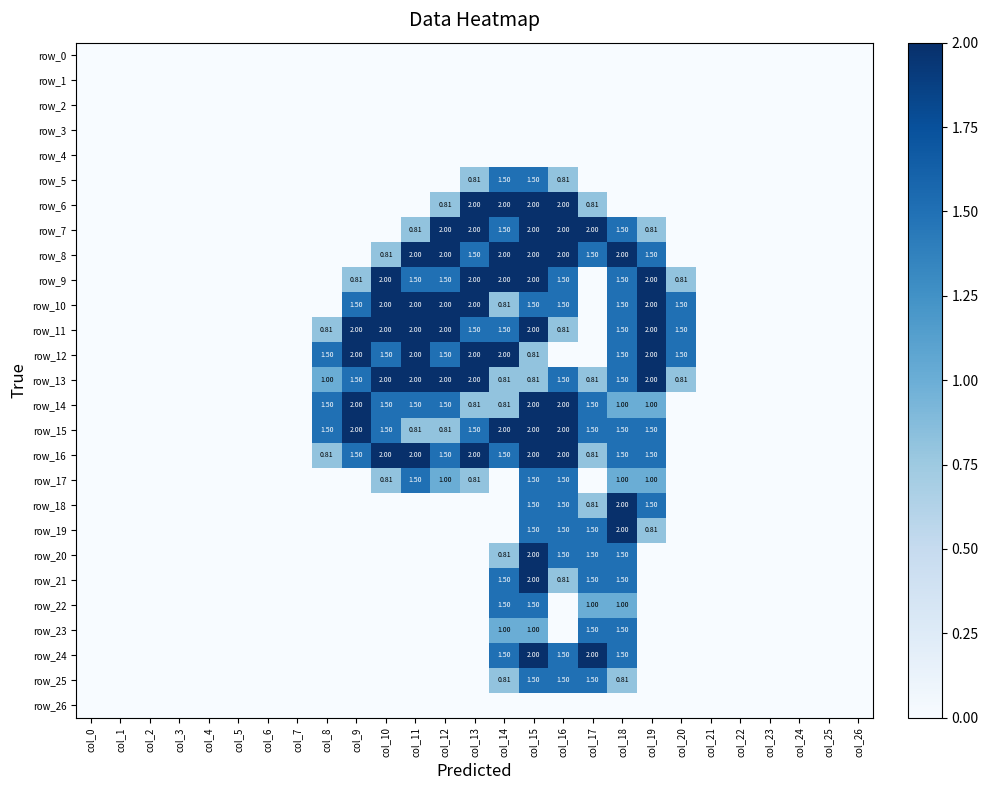

Reading right to left, what are all the values shown in this chart?

row_0: col_26=0.0	col_25=0.0	col_24=0.0	col_23=0.0	col_22=0.0	col_21=0.0	col_20=0.0	col_19=0.0	col_18=0.0	col_17=0.0	col_16=0.0	col_15=0.0	col_14=0.0	col_13=0.0	col_12=0.0	col_11=0.0	col_10=0.0	col_9=0.0	col_8=0.0	col_7=0.0	col_6=0.0	col_5=0.0	col_4=0.0	col_3=0.0	col_2=0.0	col_1=0.0	col_0=0.0
row_1: col_26=0.0	col_25=0.0	col_24=0.0	col_23=0.0	col_22=0.0	col_21=0.0	col_20=0.0	col_19=0.0	col_18=0.0	col_17=0.0	col_16=0.0	col_15=0.0	col_14=0.0	col_13=0.0	col_12=0.0	col_11=0.0	col_10=0.0	col_9=0.0	col_8=0.0	col_7=0.0	col_6=0.0	col_5=0.0	col_4=0.0	col_3=0.0	col_2=0.0	col_1=0.0	col_0=0.0
row_2: col_26=0.0	col_25=0.0	col_24=0.0	col_23=0.0	col_22=0.0	col_21=0.0	col_20=0.0	col_19=0.0	col_18=0.0	col_17=0.0	col_16=0.0	col_15=0.0	col_14=0.0	col_13=0.0	col_12=0.0	col_11=0.0	col_10=0.0	col_9=0.0	col_8=0.0	col_7=0.0	col_6=0.0	col_5=0.0	col_4=0.0	col_3=0.0	col_2=0.0	col_1=0.0	col_0=0.0
row_3: col_26=0.0	col_25=0.0	col_24=0.0	col_23=0.0	col_22=0.0	col_21=0.0	col_20=0.0	col_19=0.0	col_18=0.0	col_17=0.0	col_16=0.0	col_15=0.0	col_14=0.0	col_13=0.0	col_12=0.0	col_11=0.0	col_10=0.0	col_9=0.0	col_8=0.0	col_7=0.0	col_6=0.0	col_5=0.0	col_4=0.0	col_3=0.0	col_2=0.0	col_1=0.0	col_0=0.0
row_4: col_26=0.0	col_25=0.0	col_24=0.0	col_23=0.0	col_22=0.0	col_21=0.0	col_20=0.0	col_19=0.0	col_18=0.0	col_17=0.0	col_16=0.0	col_15=0.0	col_14=0.0	col_13=0.0	col_12=0.0	col_11=0.0	col_10=0.0	col_9=0.0	col_8=0.0	col_7=0.0	col_6=0.0	col_5=0.0	col_4=0.0	col_3=0.0	col_2=0.0	col_1=0.0	col_0=0.0
row_5: col_26=0.0	col_25=0.0	col_24=0.0	col_23=0.0	col_22=0.0	col_21=0.0	col_20=0.0	col_19=0.0	col_18=0.0	col_17=0.0	col_16=0.8	col_15=1.5	col_14=1.5	col_13=0.8	col_12=0.0	col_11=0.0	col_10=0.0	col_9=0.0	col_8=0.0	col_7=0.0	col_6=0.0	col_5=0.0	col_4=0.0	col_3=0.0	col_2=0.0	col_1=0.0	col_0=0.0
row_6: col_26=0.0	col_25=0.0	col_24=0.0	col_23=0.0	col_22=0.0	col_21=0.0	col_20=0.0	col_19=0.0	col_18=0.0	col_17=0.8	col_16=2.0	col_15=2.0	col_14=2.0	col_13=2.0	col_12=0.8	col_11=0.0	col_10=0.0	col_9=0.0	col_8=0.0	col_7=0.0	col_6=0.0	col_5=0.0	col_4=0.0	col_3=0.0	col_2=0.0	col_1=0.0	col_0=0.0
row_7: col_26=0.0	col_25=0.0	col_24=0.0	col_23=0.0	col_22=0.0	col_21=0.0	col_20=0.0	col_19=0.8	col_18=1.5	col_17=2.0	col_16=2.0	col_15=2.0	col_14=1.5	col_13=2.0	col_12=2.0	col_11=0.8	col_10=0.0	col_9=0.0	col_8=0.0	col_7=0.0	col_6=0.0	col_5=0.0	col_4=0.0	col_3=0.0	col_2=0.0	col_1=0.0	col_0=0.0
row_8: col_26=0.0	col_25=0.0	col_24=0.0	col_23=0.0	col_22=0.0	col_21=0.0	col_20=0.0	col_19=1.5	col_18=2.0	col_17=1.5	col_16=2.0	col_15=2.0	col_14=2.0	col_13=1.5	col_12=2.0	col_11=2.0	col_10=0.8	col_9=0.0	col_8=0.0	col_7=0.0	col_6=0.0	col_5=0.0	col_4=0.0	col_3=0.0	col_2=0.0	col_1=0.0	col_0=0.0
row_9: col_26=0.0	col_25=0.0	col_24=0.0	col_23=0.0	col_22=0.0	col_21=0.0	col_20=0.8	col_19=2.0	col_18=1.5	col_17=0.0	col_16=1.5	col_15=2.0	col_14=2.0	col_13=2.0	col_12=1.5	col_11=1.5	col_10=2.0	col_9=0.8	col_8=0.0	col_7=0.0	col_6=0.0	col_5=0.0	col_4=0.0	col_3=0.0	col_2=0.0	col_1=0.0	col_0=0.0
row_10: col_26=0.0	col_25=0.0	col_24=0.0	col_23=0.0	col_22=0.0	col_21=0.0	col_20=1.5	col_19=2.0	col_18=1.5	col_17=0.0	col_16=1.5	col_15=1.5	col_14=0.8	col_13=2.0	col_12=2.0	col_11=2.0	col_10=2.0	col_9=1.5	col_8=0.0	col_7=0.0	col_6=0.0	col_5=0.0	col_4=0.0	col_3=0.0	col_2=0.0	col_1=0.0	col_0=0.0
row_11: col_26=0.0	col_25=0.0	col_24=0.0	col_23=0.0	col_22=0.0	col_21=0.0	col_20=1.5	col_19=2.0	col_18=1.5	col_17=0.0	col_16=0.8	col_15=2.0	col_14=1.5	col_13=1.5	col_12=2.0	col_11=2.0	col_10=2.0	col_9=2.0	col_8=0.8	col_7=0.0	col_6=0.0	col_5=0.0	col_4=0.0	col_3=0.0	col_2=0.0	col_1=0.0	col_0=0.0
row_12: col_26=0.0	col_25=0.0	col_24=0.0	col_23=0.0	col_22=0.0	col_21=0.0	col_20=1.5	col_19=2.0	col_18=1.5	col_17=0.0	col_16=0.0	col_15=0.8	col_14=2.0	col_13=2.0	col_12=1.5	col_11=2.0	col_10=1.5	col_9=2.0	col_8=1.5	col_7=0.0	col_6=0.0	col_5=0.0	col_4=0.0	col_3=0.0	col_2=0.0	col_1=0.0	col_0=0.0
row_13: col_26=0.0	col_25=0.0	col_24=0.0	col_23=0.0	col_22=0.0	col_21=0.0	col_20=0.8	col_19=2.0	col_18=1.5	col_17=0.8	col_16=1.5	col_15=0.8	col_14=0.8	col_13=2.0	col_12=2.0	col_11=2.0	col_10=2.0	col_9=1.5	col_8=1.0	col_7=0.0	col_6=0.0	col_5=0.0	col_4=0.0	col_3=0.0	col_2=0.0	col_1=0.0	col_0=0.0
row_14: col_26=0.0	col_25=0.0	col_24=0.0	col_23=0.0	col_22=0.0	col_21=0.0	col_20=0.0	col_19=1.0	col_18=1.0	col_17=1.5	col_16=2.0	col_15=2.0	col_14=0.8	col_13=0.8	col_12=1.5	col_11=1.5	col_10=1.5	col_9=2.0	col_8=1.5	col_7=0.0	col_6=0.0	col_5=0.0	col_4=0.0	col_3=0.0	col_2=0.0	col_1=0.0	col_0=0.0
row_15: col_26=0.0	col_25=0.0	col_24=0.0	col_23=0.0	col_22=0.0	col_21=0.0	col_20=0.0	col_19=1.5	col_18=1.5	col_17=1.5	col_16=2.0	col_15=2.0	col_14=2.0	col_13=1.5	col_12=0.8	col_11=0.8	col_10=1.5	col_9=2.0	col_8=1.5	col_7=0.0	col_6=0.0	col_5=0.0	col_4=0.0	col_3=0.0	col_2=0.0	col_1=0.0	col_0=0.0
row_16: col_26=0.0	col_25=0.0	col_24=0.0	col_23=0.0	col_22=0.0	col_21=0.0	col_20=0.0	col_19=1.5	col_18=1.5	col_17=0.8	col_16=2.0	col_15=2.0	col_14=1.5	col_13=2.0	col_12=1.5	col_11=2.0	col_10=2.0	col_9=1.5	col_8=0.8	col_7=0.0	col_6=0.0	col_5=0.0	col_4=0.0	col_3=0.0	col_2=0.0	col_1=0.0	col_0=0.0
row_17: col_26=0.0	col_25=0.0	col_24=0.0	col_23=0.0	col_22=0.0	col_21=0.0	col_20=0.0	col_19=1.0	col_18=1.0	col_17=0.0	col_16=1.5	col_15=1.5	col_14=0.0	col_13=0.8	col_12=1.0	col_11=1.5	col_10=0.8	col_9=0.0	col_8=0.0	col_7=0.0	col_6=0.0	col_5=0.0	col_4=0.0	col_3=0.0	col_2=0.0	col_1=0.0	col_0=0.0
row_18: col_26=0.0	col_25=0.0	col_24=0.0	col_23=0.0	col_22=0.0	col_21=0.0	col_20=0.0	col_19=1.5	col_18=2.0	col_17=0.8	col_16=1.5	col_15=1.5	col_14=0.0	col_13=0.0	col_12=0.0	col_11=0.0	col_10=0.0	col_9=0.0	col_8=0.0	col_7=0.0	col_6=0.0	col_5=0.0	col_4=0.0	col_3=0.0	col_2=0.0	col_1=0.0	col_0=0.0
row_19: col_26=0.0	col_25=0.0	col_24=0.0	col_23=0.0	col_22=0.0	col_21=0.0	col_20=0.0	col_19=0.8	col_18=2.0	col_17=1.5	col_16=1.5	col_15=1.5	col_14=0.0	col_13=0.0	col_12=0.0	col_11=0.0	col_10=0.0	col_9=0.0	col_8=0.0	col_7=0.0	col_6=0.0	col_5=0.0	col_4=0.0	col_3=0.0	col_2=0.0	col_1=0.0	col_0=0.0
row_20: col_26=0.0	col_25=0.0	col_24=0.0	col_23=0.0	col_22=0.0	col_21=0.0	col_20=0.0	col_19=0.0	col_18=1.5	col_17=1.5	col_16=1.5	col_15=2.0	col_14=0.8	col_13=0.0	col_12=0.0	col_11=0.0	col_10=0.0	col_9=0.0	col_8=0.0	col_7=0.0	col_6=0.0	col_5=0.0	col_4=0.0	col_3=0.0	col_2=0.0	col_1=0.0	col_0=0.0
row_21: col_26=0.0	col_25=0.0	col_24=0.0	col_23=0.0	col_22=0.0	col_21=0.0	col_20=0.0	col_19=0.0	col_18=1.5	col_17=1.5	col_16=0.8	col_15=2.0	col_14=1.5	col_13=0.0	col_12=0.0	col_11=0.0	col_10=0.0	col_9=0.0	col_8=0.0	col_7=0.0	col_6=0.0	col_5=0.0	col_4=0.0	col_3=0.0	col_2=0.0	col_1=0.0	col_0=0.0
row_22: col_26=0.0	col_25=0.0	col_24=0.0	col_23=0.0	col_22=0.0	col_21=0.0	col_20=0.0	col_19=0.0	col_18=1.0	col_17=1.0	col_16=0.0	col_15=1.5	col_14=1.5	col_13=0.0	col_12=0.0	col_11=0.0	col_10=0.0	col_9=0.0	col_8=0.0	col_7=0.0	col_6=0.0	col_5=0.0	col_4=0.0	col_3=0.0	col_2=0.0	col_1=0.0	col_0=0.0
row_23: col_26=0.0	col_25=0.0	col_24=0.0	col_23=0.0	col_22=0.0	col_21=0.0	col_20=0.0	col_19=0.0	col_18=1.5	col_17=1.5	col_16=0.0	col_15=1.0	col_14=1.0	col_13=0.0	col_12=0.0	col_11=0.0	col_10=0.0	col_9=0.0	col_8=0.0	col_7=0.0	col_6=0.0	col_5=0.0	col_4=0.0	col_3=0.0	col_2=0.0	col_1=0.0	col_0=0.0
row_24: col_26=0.0	col_25=0.0	col_24=0.0	col_23=0.0	col_22=0.0	col_21=0.0	col_20=0.0	col_19=0.0	col_18=1.5	col_17=2.0	col_16=1.5	col_15=2.0	col_14=1.5	col_13=0.0	col_12=0.0	col_11=0.0	col_10=0.0	col_9=0.0	col_8=0.0	col_7=0.0	col_6=0.0	col_5=0.0	col_4=0.0	col_3=0.0	col_2=0.0	col_1=0.0	col_0=0.0
row_25: col_26=0.0	col_25=0.0	col_24=0.0	col_23=0.0	col_22=0.0	col_21=0.0	col_20=0.0	col_19=0.0	col_18=0.8	col_17=1.5	col_16=1.5	col_15=1.5	col_14=0.8	col_13=0.0	col_12=0.0	col_11=0.0	col_10=0.0	col_9=0.0	col_8=0.0	col_7=0.0	col_6=0.0	col_5=0.0	col_4=0.0	col_3=0.0	col_2=0.0	col_1=0.0	col_0=0.0
row_26: col_26=0.0	col_25=0.0	col_24=0.0	col_23=0.0	col_22=0.0	col_21=0.0	col_20=0.0	col_19=0.0	col_18=0.0	col_17=0.0	col_16=0.0	col_15=0.0	col_14=0.0	col_13=0.0	col_12=0.0	col_11=0.0	col_10=0.0	col_9=0.0	col_8=0.0	col_7=0.0	col_6=0.0	col_5=0.0	col_4=0.0	col_3=0.0	col_2=0.0	col_1=0.0	col_0=0.0